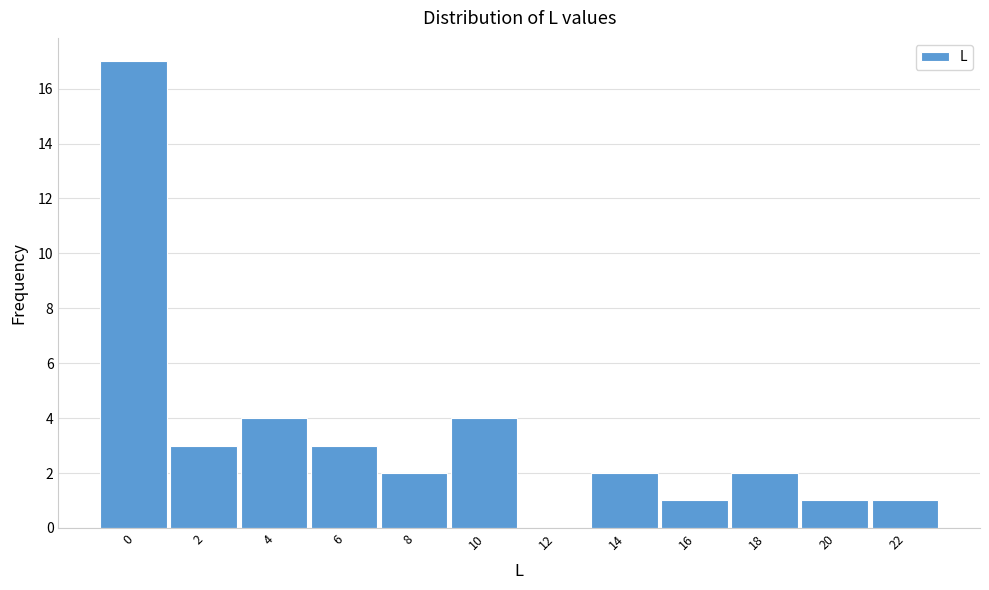

Reading left to right, extract all data points from this chart.

0=17	2=3	4=4	6=3	8=2	10=4	12=0	14=2	16=1	18=2	20=1	22=1